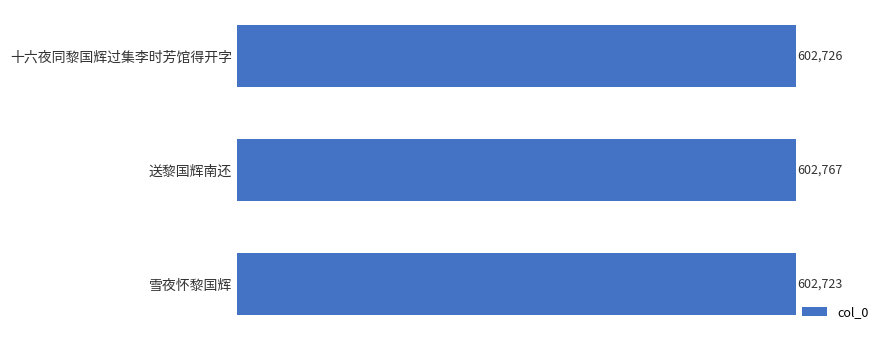

What is the greatest value displayed?

602767